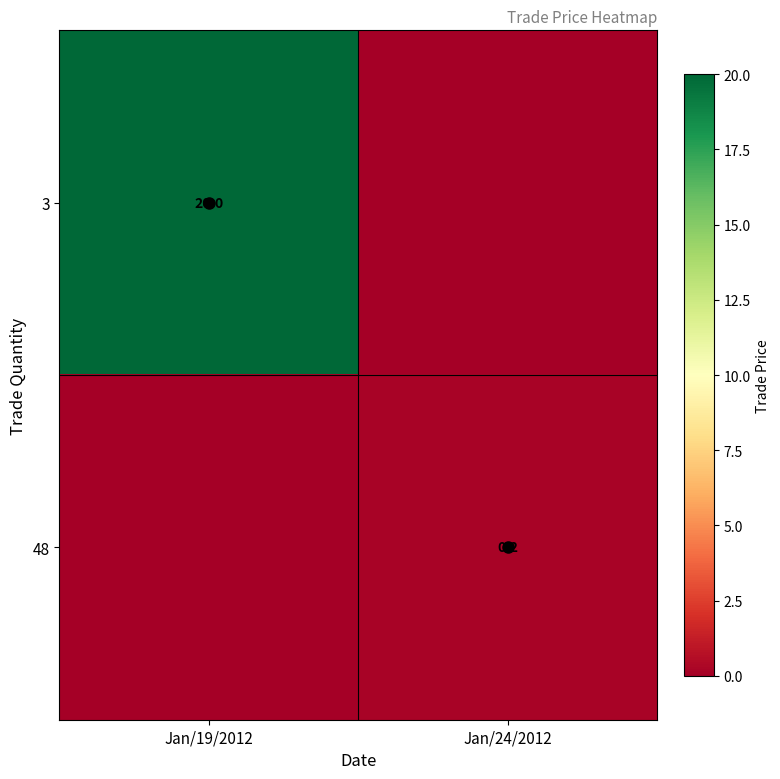

What is the sum of all 3 values?

20.0